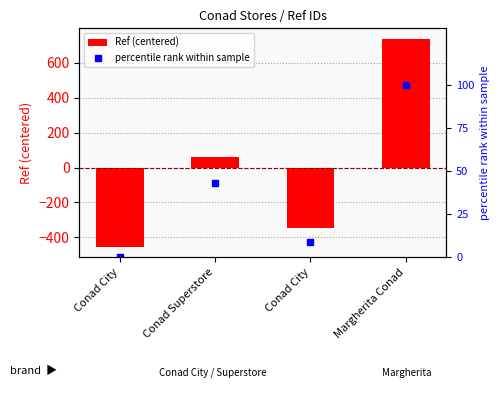

Rank the series by their average value, from lowest to highest.

Ref (centered), percentile rank within sample